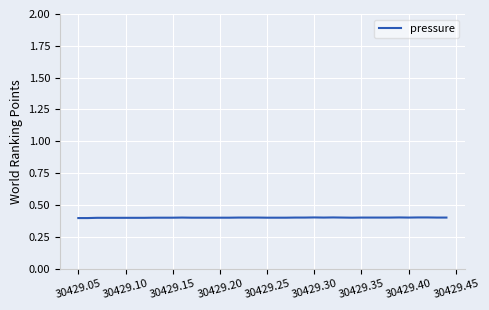

What is the smallest value displayed?

0.4